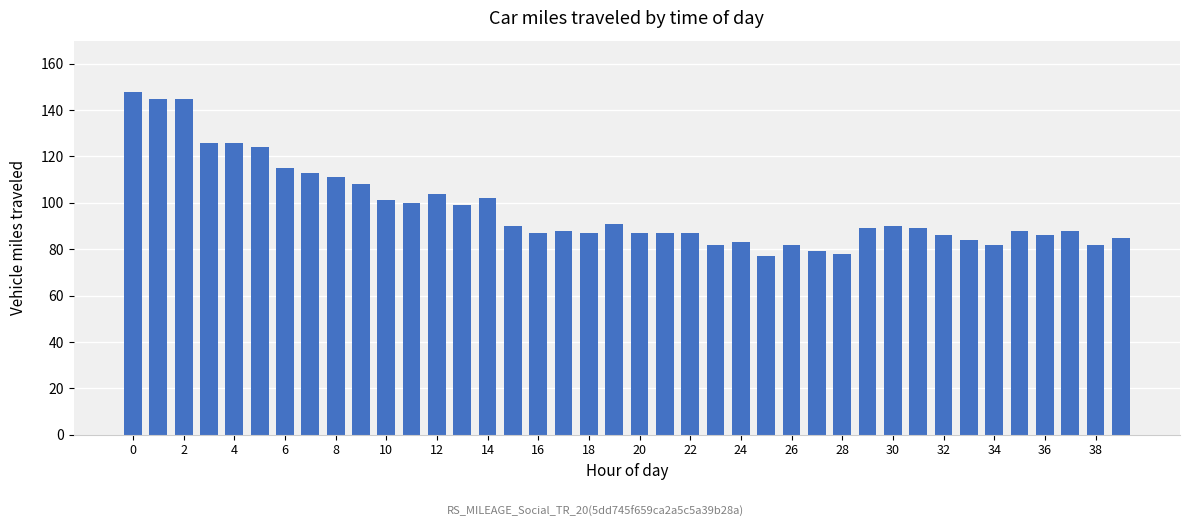

How many categories are shown in the chart?

40